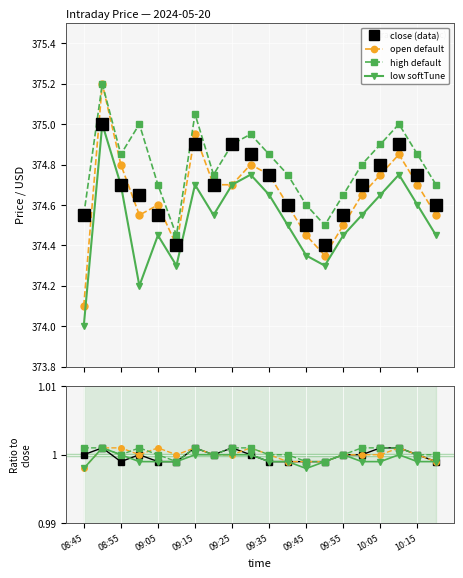

The close series shows 172.0 at 09:45. True or false?

False